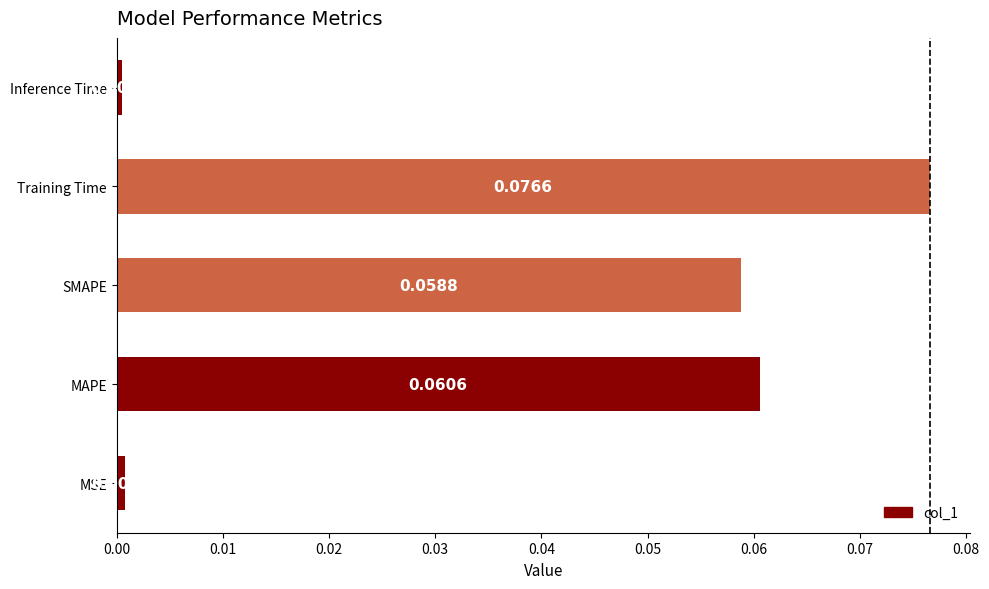

At which label is the value closest to 0?

Inference Time